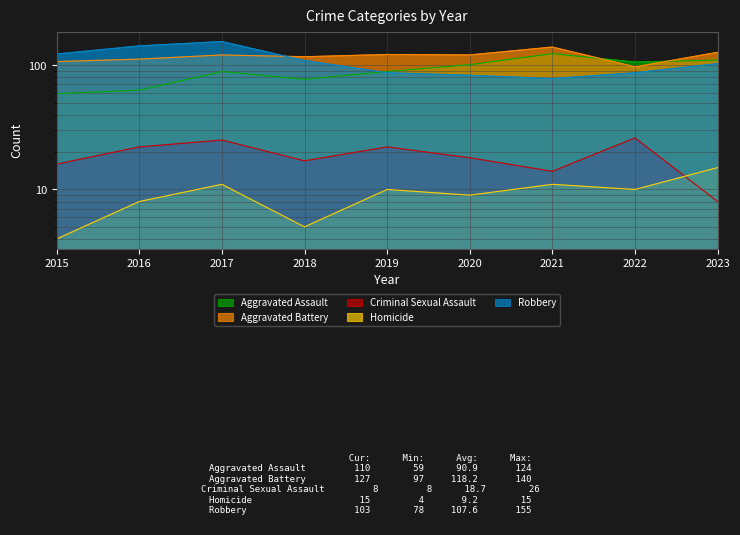

Reading left to right, extract all data points from this chart.

Aggravated Assault: 59	63	89	77	89	101	124	106	110
Aggravated Battery: 107	112	121	117	122	121	140	97	127
Criminal Sexual Assault: 16	22	25	17	22	18	14	26	8
Homicide: 4	8	11	5	10	9	11	10	15
Robbery: 123	143	155	109	87	83	78	87	103